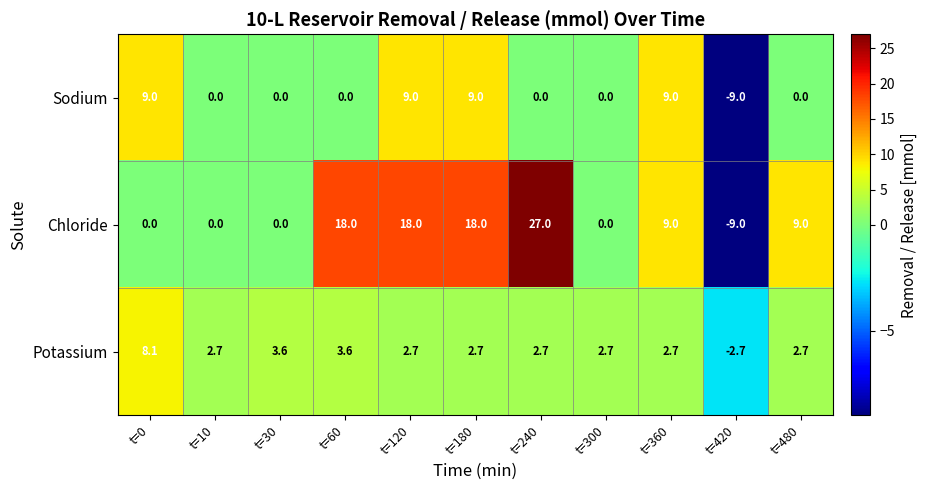

Which series changed the most between t=30 and t=300?

Potassium